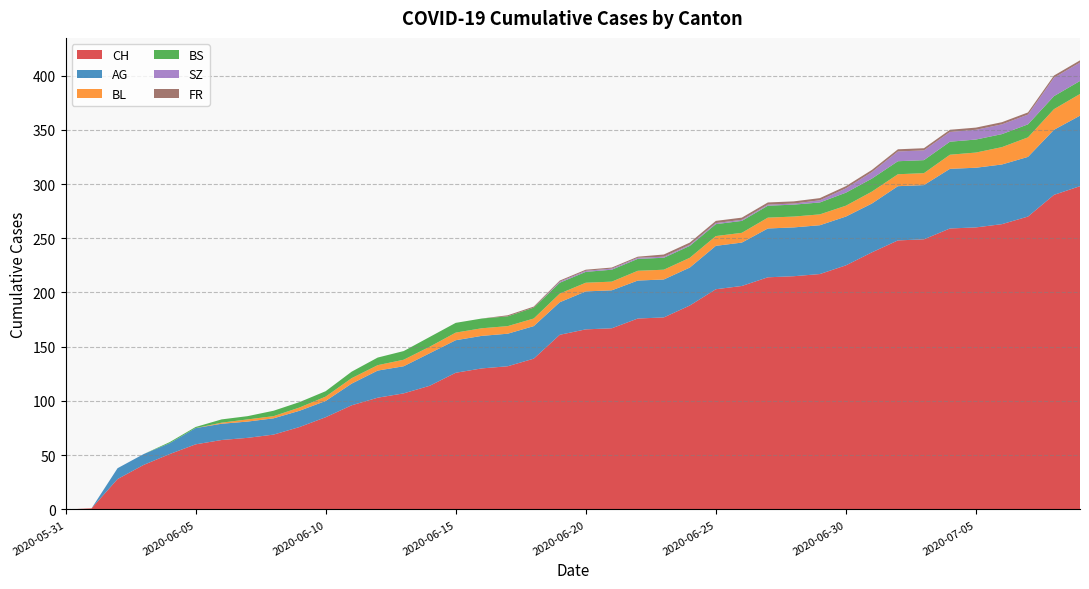

Reading left to right, extract all data points from this chart.

CH: 0	1	28	41	51	60	64	66	69	76	85	96	103	107	114	126	130	132	139	161	166	167	176	177	188	203	206	214	215	217	225	237	248	249	259	260	263	270	290	298
AG: 0	0	10	10	10	15	15	15	15	15	15	20	25	25	30	30	30	30	30	30	35	35	35	35	35	40	40	45	45	45	45	45	50	50	55	55	55	55	60	65
BL: 0	0	0	0	0	0	1	2	2	3	4	5	5	6	6	7	7	7	7	8	8	8	9	9	9	9	9	10	10	10	10	11	11	11	13	14	16	18	19	20
BS: 0	0	0	0	1	1	3	3	5	5	5	6	7	8	9	9	9	9	10	10	10	11	11	11	11	11	11	11	11	11	12	12	12	12	12	12	12	12	12	12
SZ: 0	0	0	0	0	0	0	0	0	0	0	0	0	0	0	0	0	0	0	1	1	1	1	1	1	1	1	1	1	2	4	6	9	9	9	9	9	9	17	17
FR: 0	0	0	0	0	0	0	0	0	0	0	0	0	0	0	0	0	1	1	1	1	1	1	2	2	2	2	2	2	2	2	2	2	2	2	2	2	2	2	2